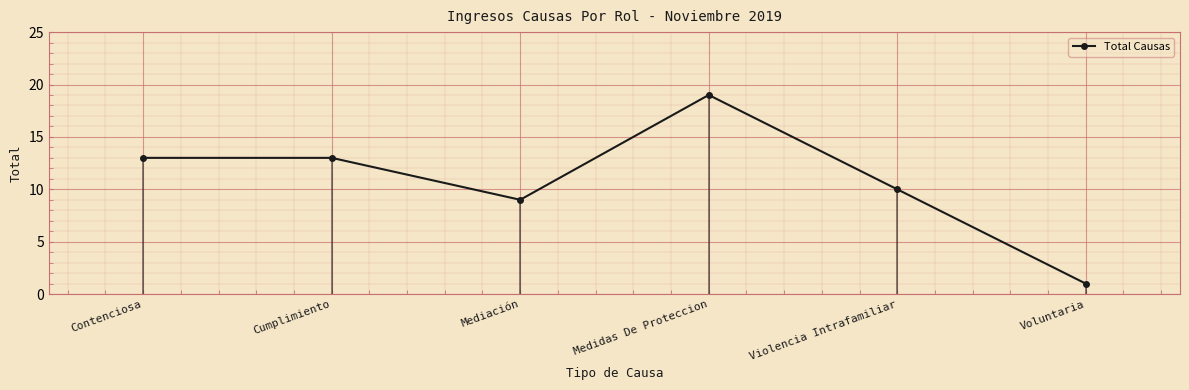

How many points are higher than both their immediate neighbors (excluding endpoints)?

1